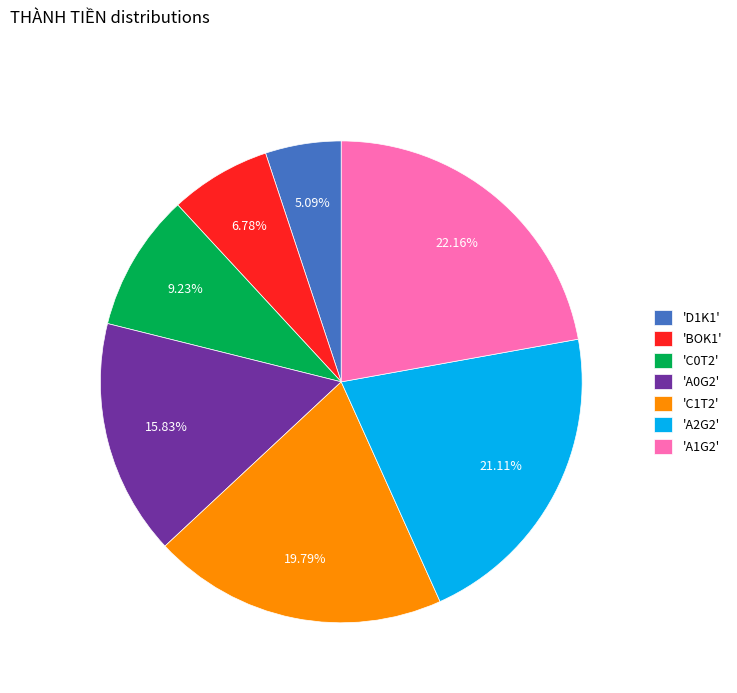

Combined, do 'A1G2' and 'A2G2' account for over 50%?

No